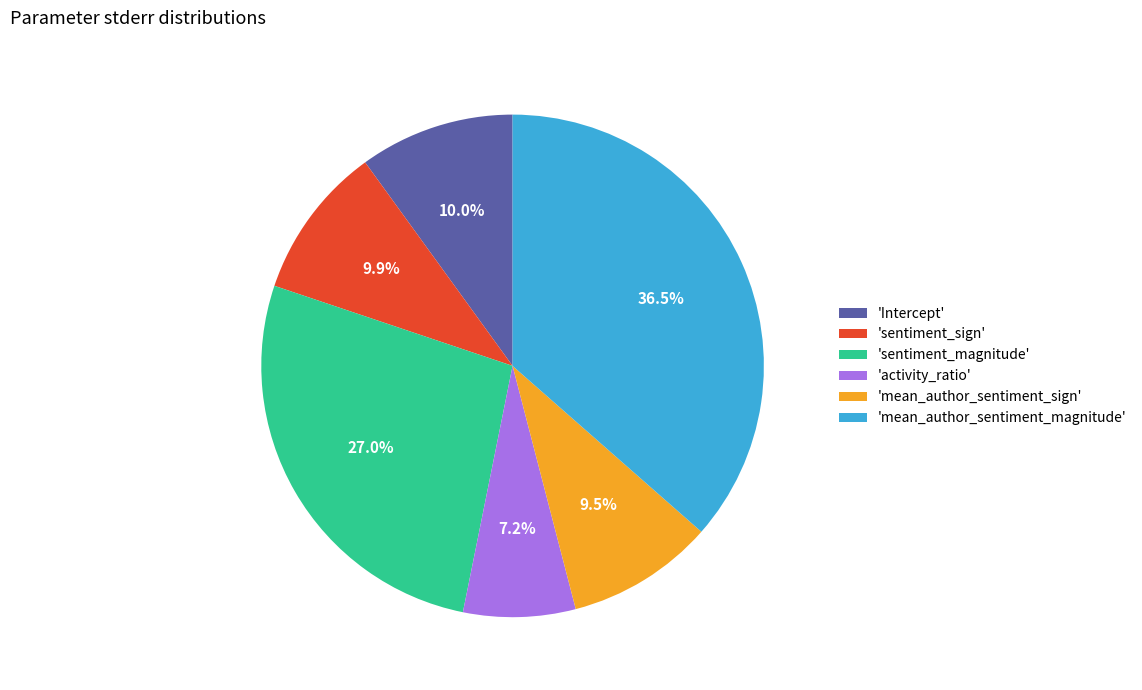

Is there any slice that represents more than half of the pie?

No